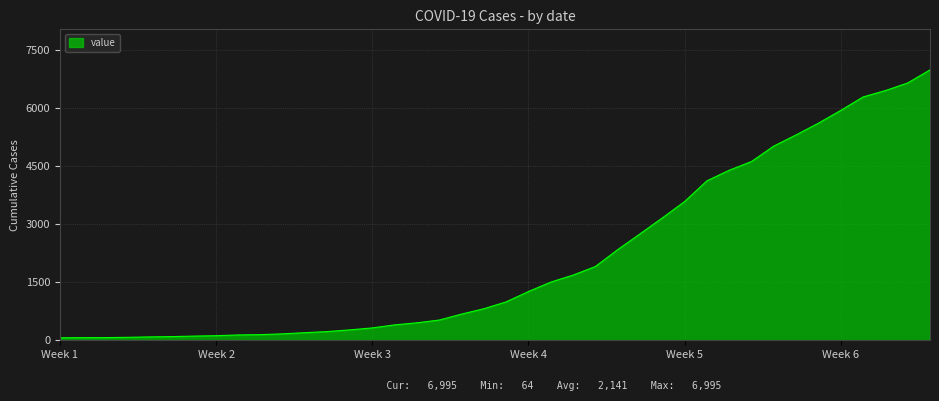

What is the greatest value displayed?

6995